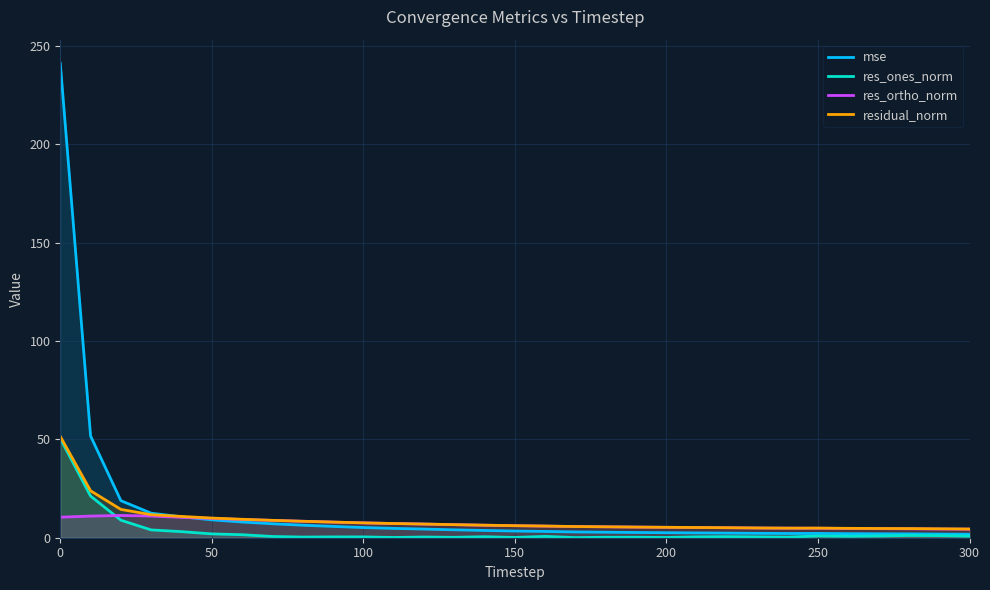

Is it true that residual_norm equals 90.2 at 0?

False